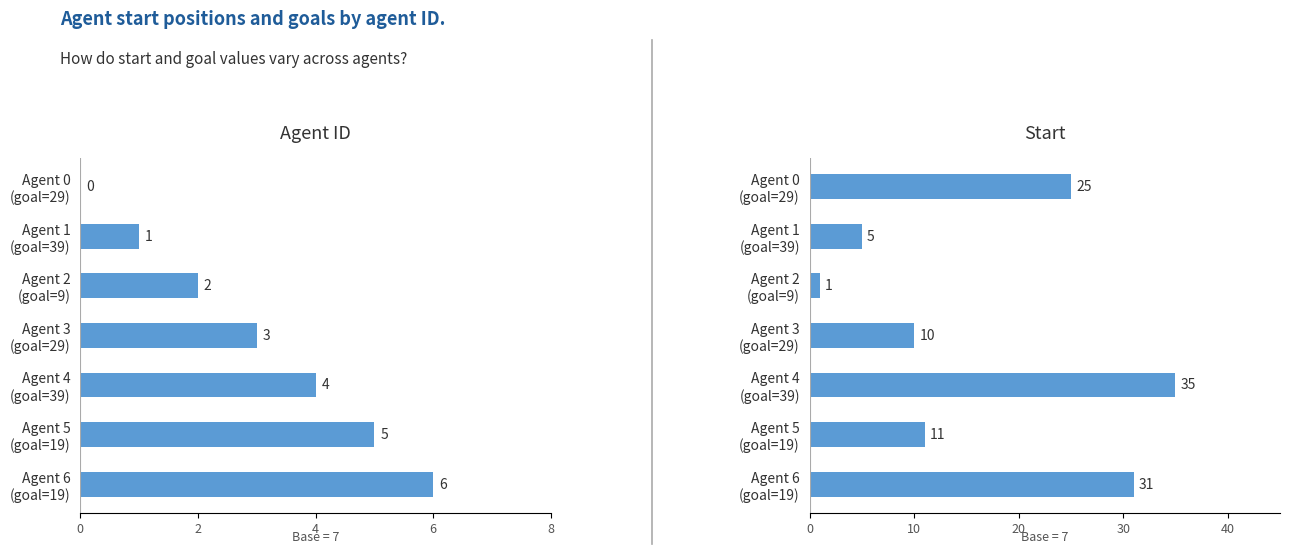

At which label does agent_id reach its peak?

Agent 6 (goal=19)